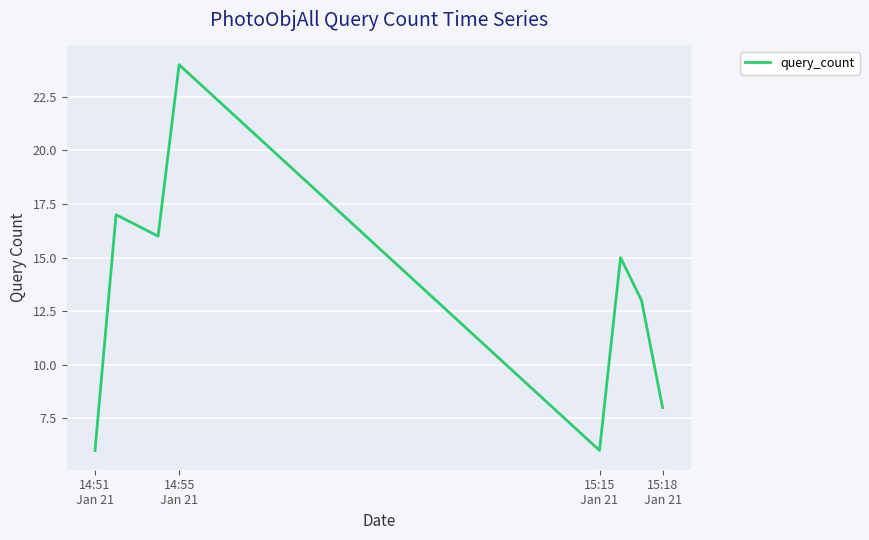

What is the average value?

13